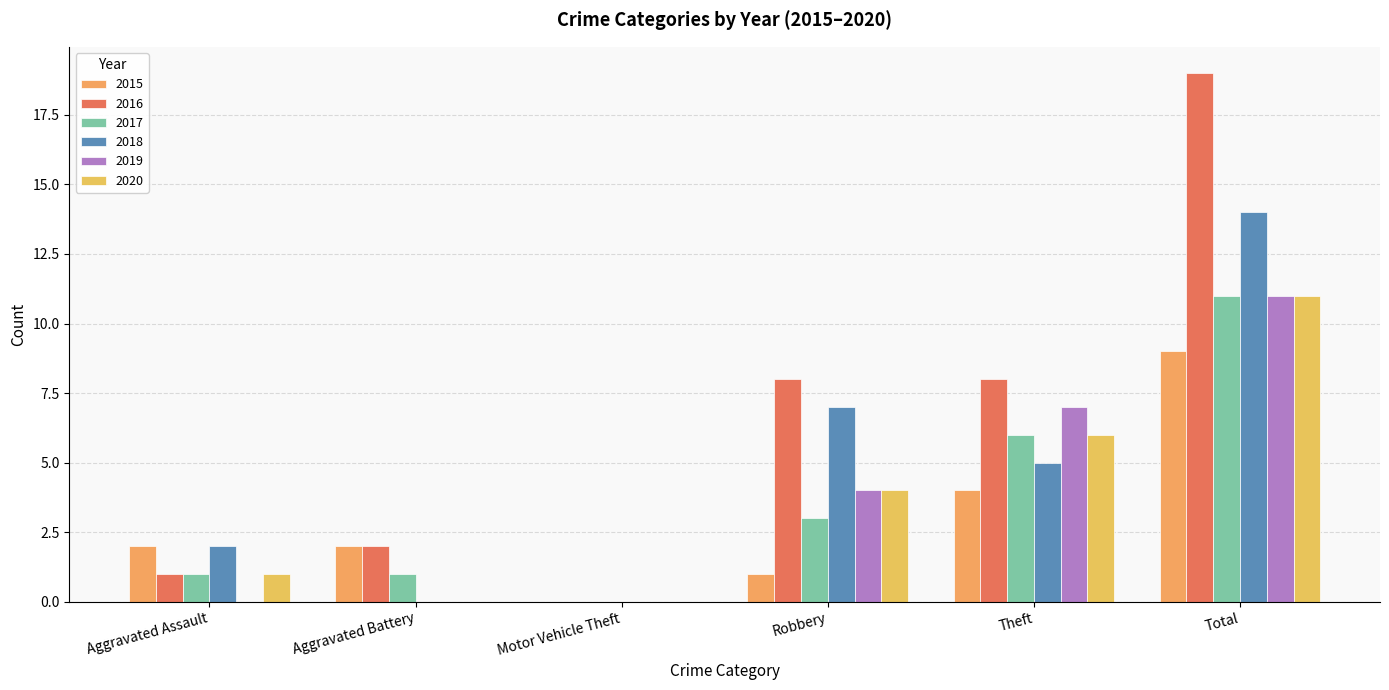

How many distinct data groups are displayed?

6